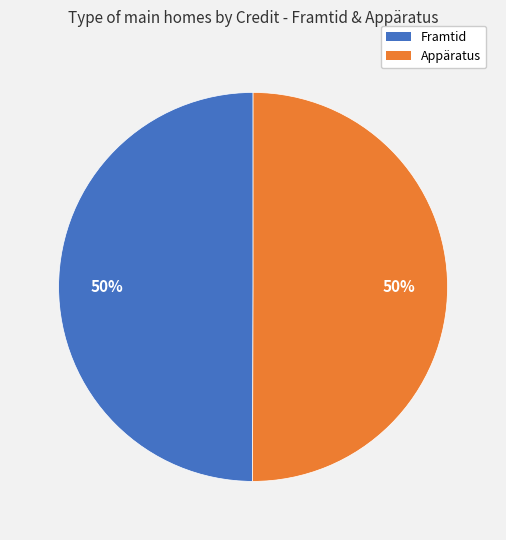

To the nearest percent, what percentage of the pie is Appäratus?

50%